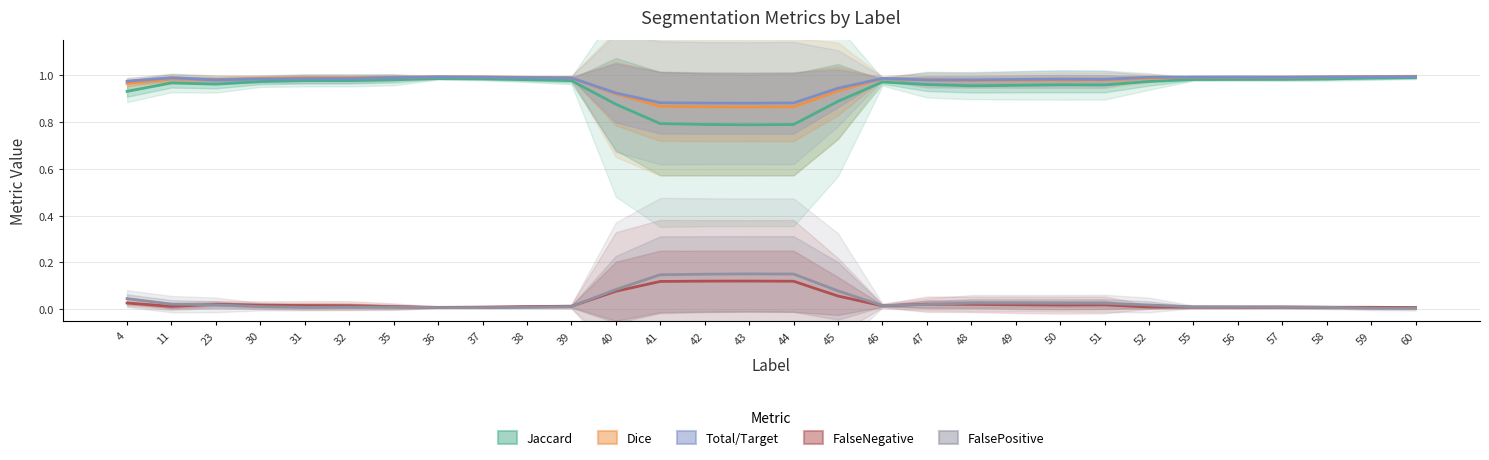

At which category is the sum across all series the highest?

60